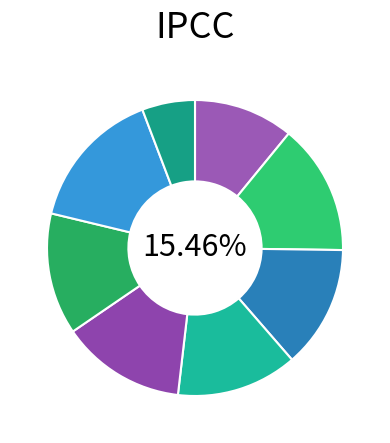

What percentage is the Meyre Andrade slice, to the nearest percent?

14%